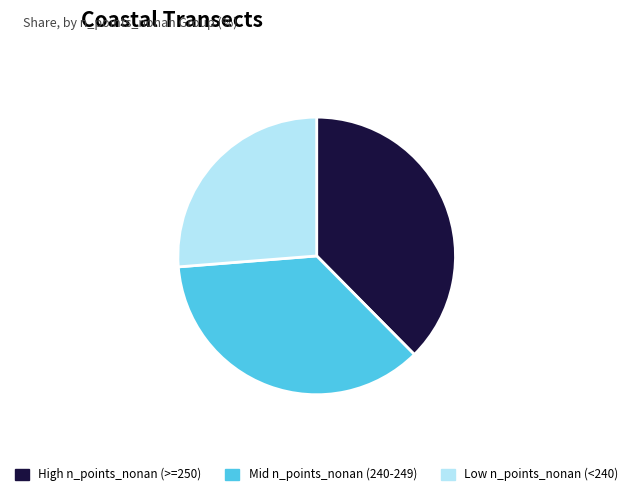

Is the sum of Low n_points_nonan (<240) and High n_points_nonan (>=250) greater than half?

Yes